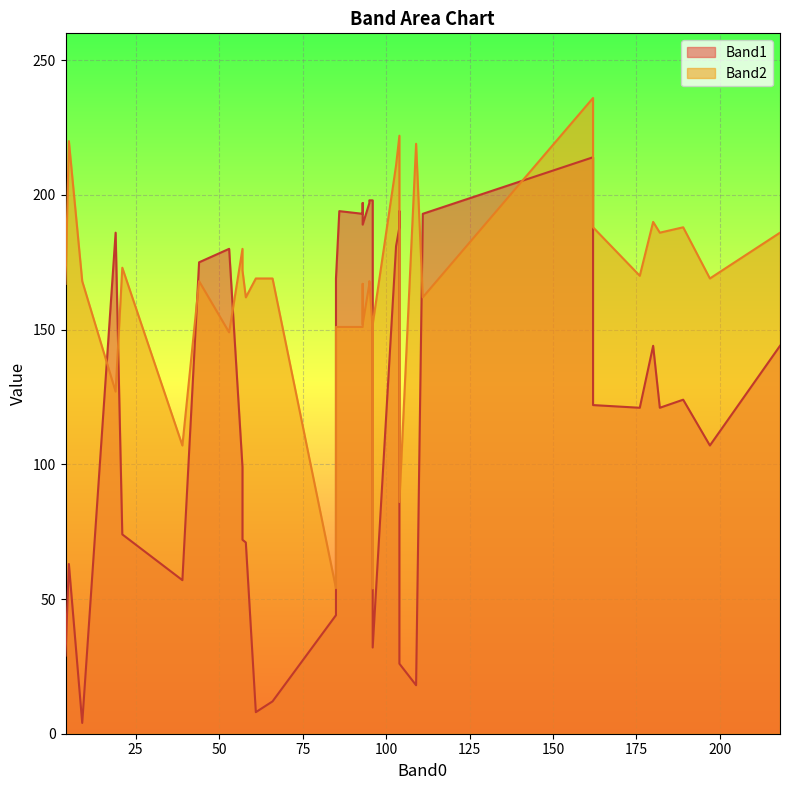

Is the value of Band2 at 38 greater than the value of Band1 at 13?

Yes